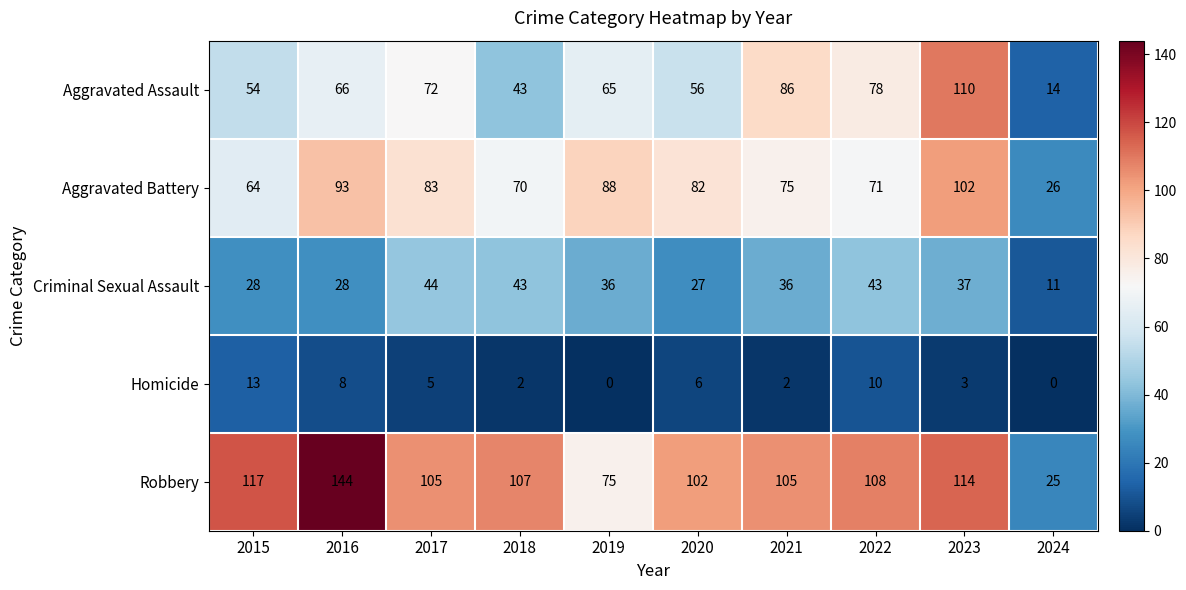

List the series in order of their peak value, lowest first.

Homicide, Criminal Sexual Assault, Aggravated Battery, Aggravated Assault, Robbery